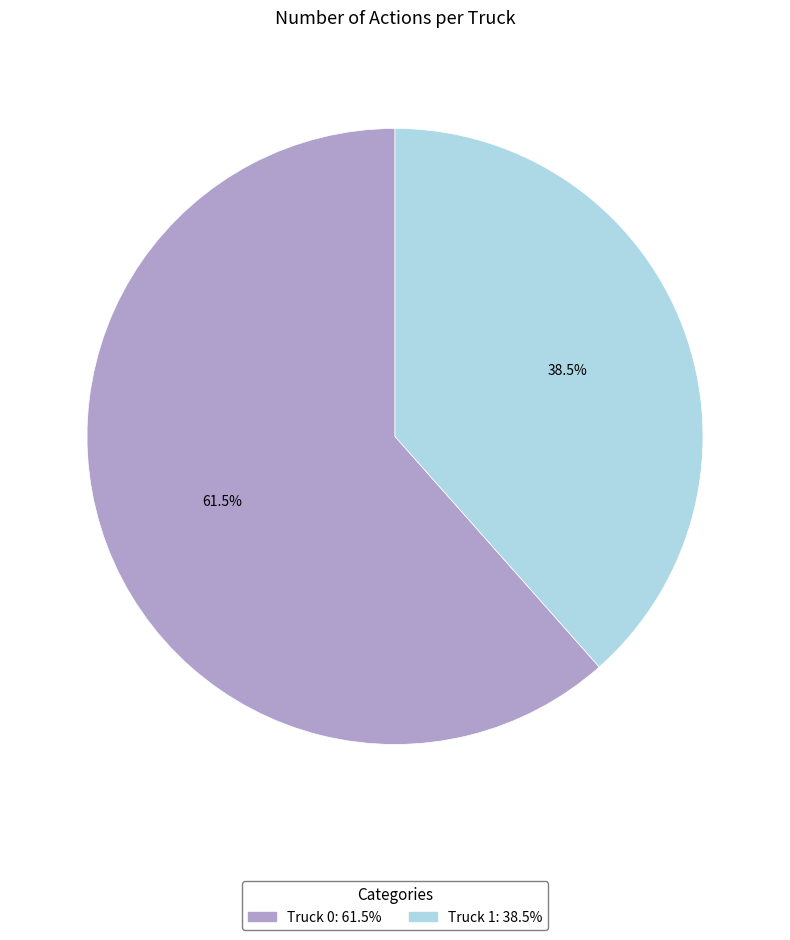

To the nearest percent, what is the combined percentage of Truck 0 and Truck 1?

100%